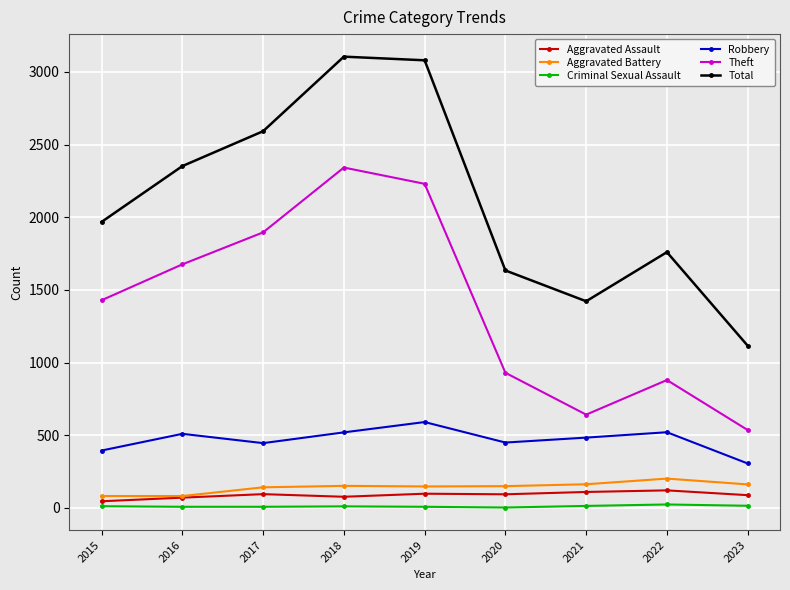

Does the chart have visible grid lines?

Yes